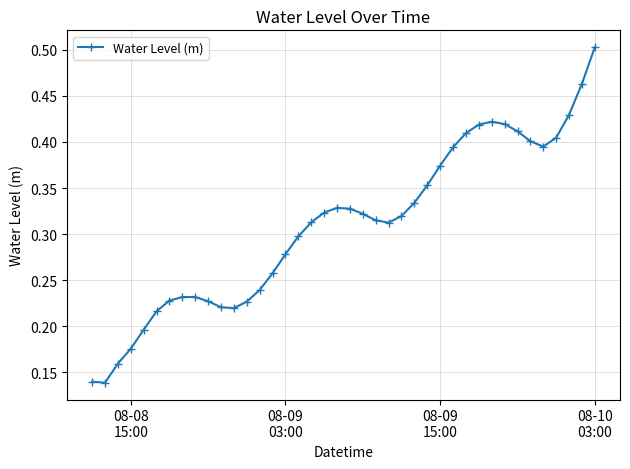

What is the sum of all values?

12.4